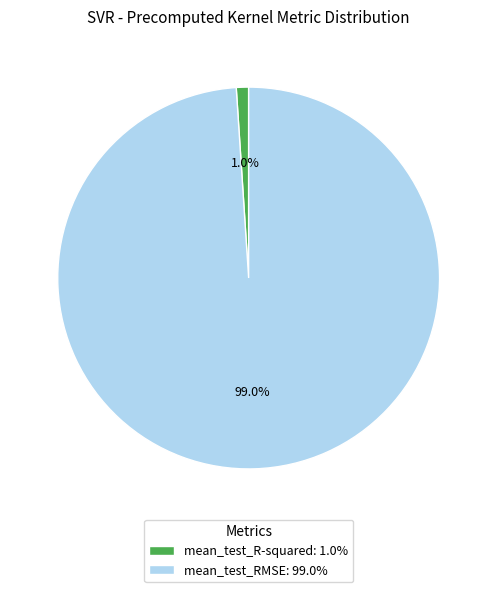

Which slice is the largest?

mean_test_RMSE